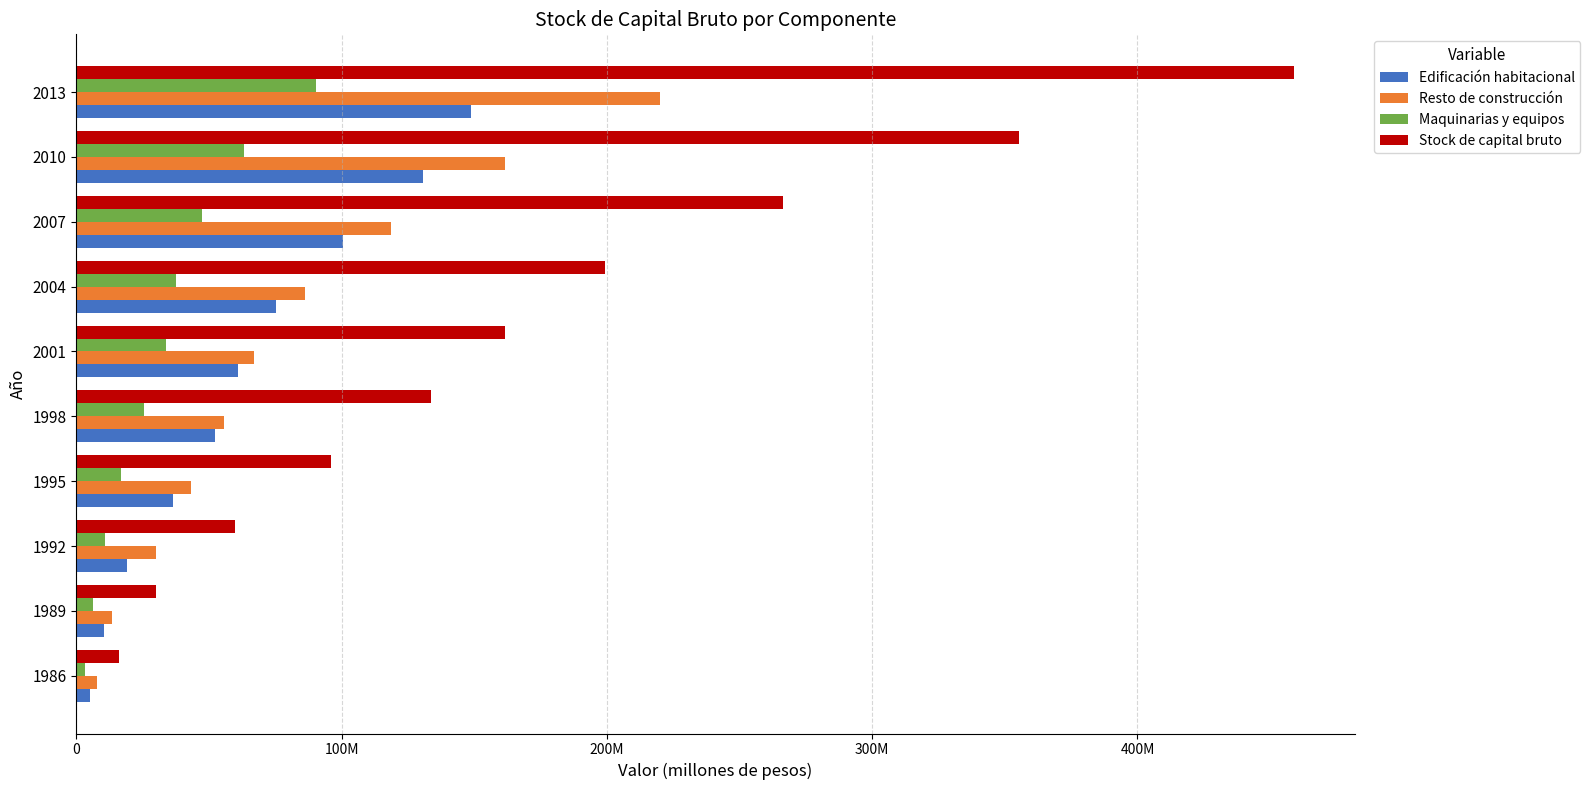

Which series has the largest total across all categories?

Stock de capital bruto